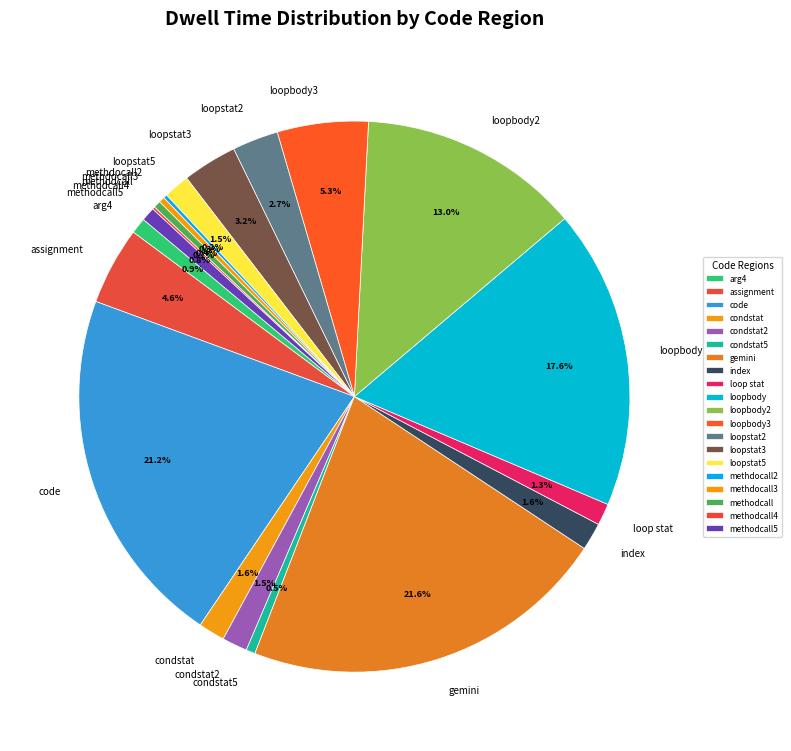

Does any single category account for the majority?

No